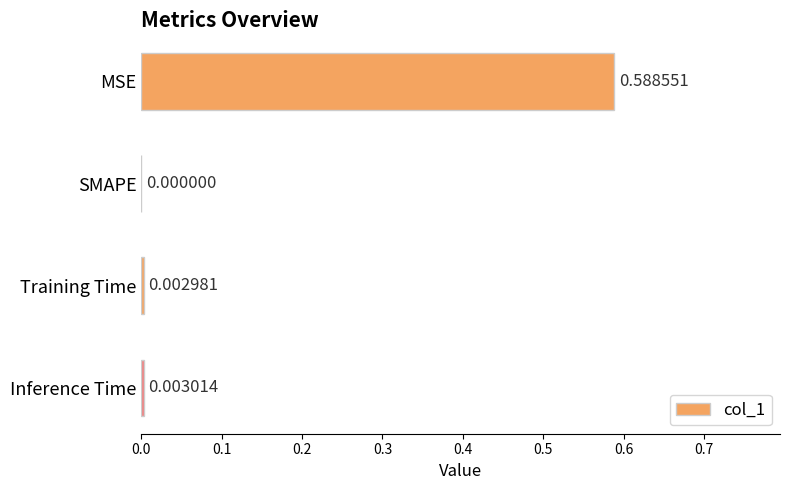

At which category does the chart reach its peak across all series?

MSE